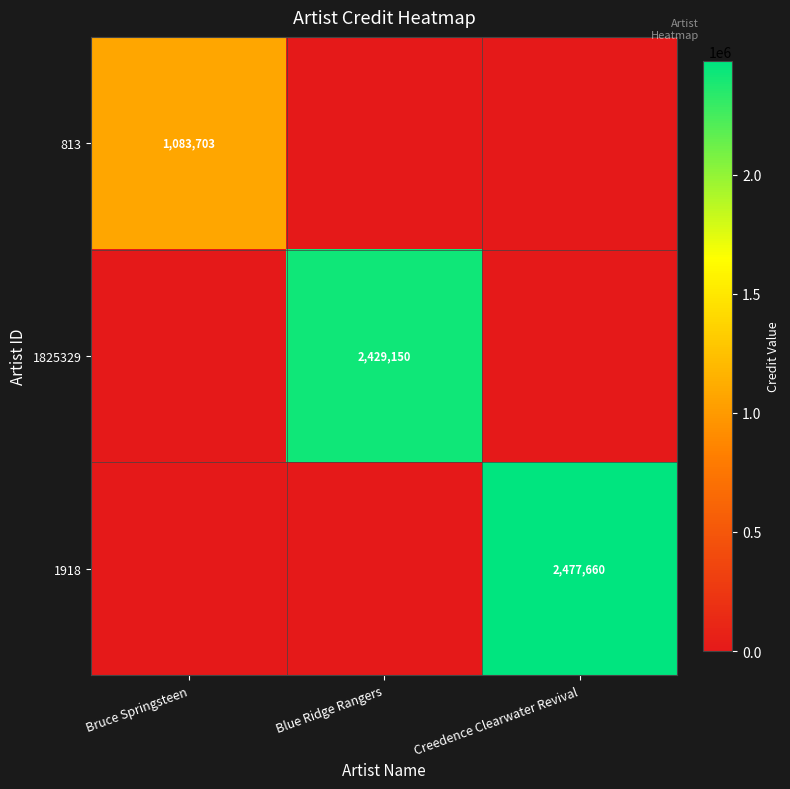

Is the value of 1918 at Creedence Clearwater Revival greater than the value of 1825329 at Blue Ridge Rangers?

Yes